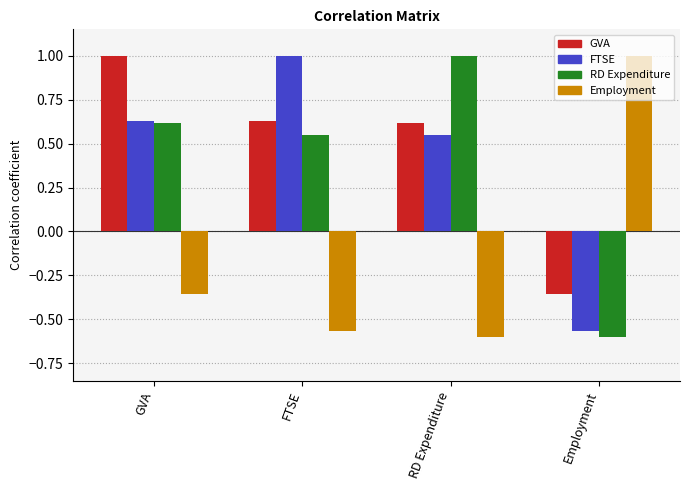

What is the difference between the maximum and minimum values in the Employment series?

1.6